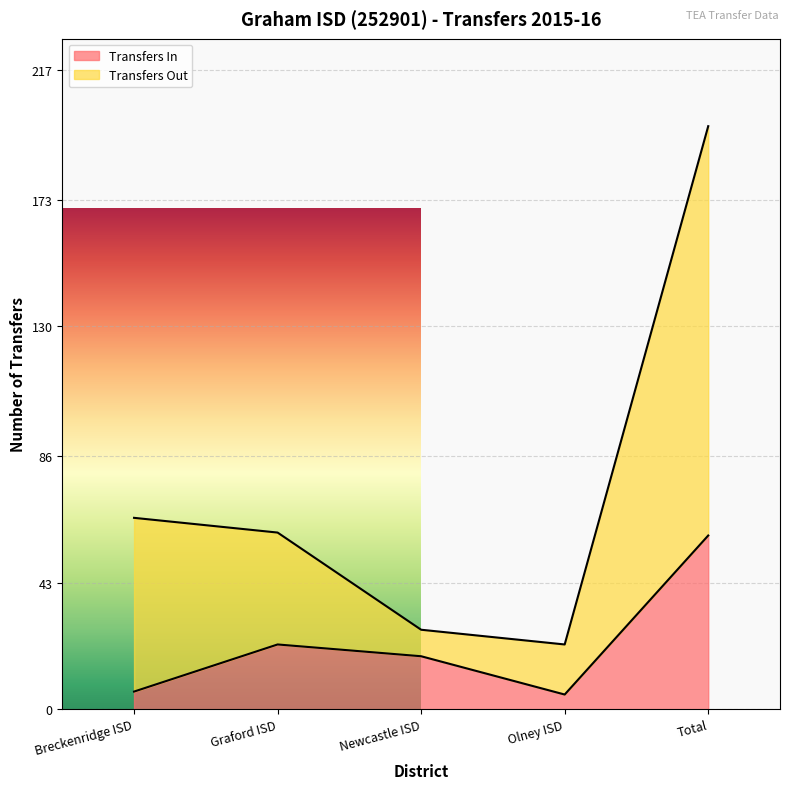

Which series has the widest spread of values?

Transfers Out